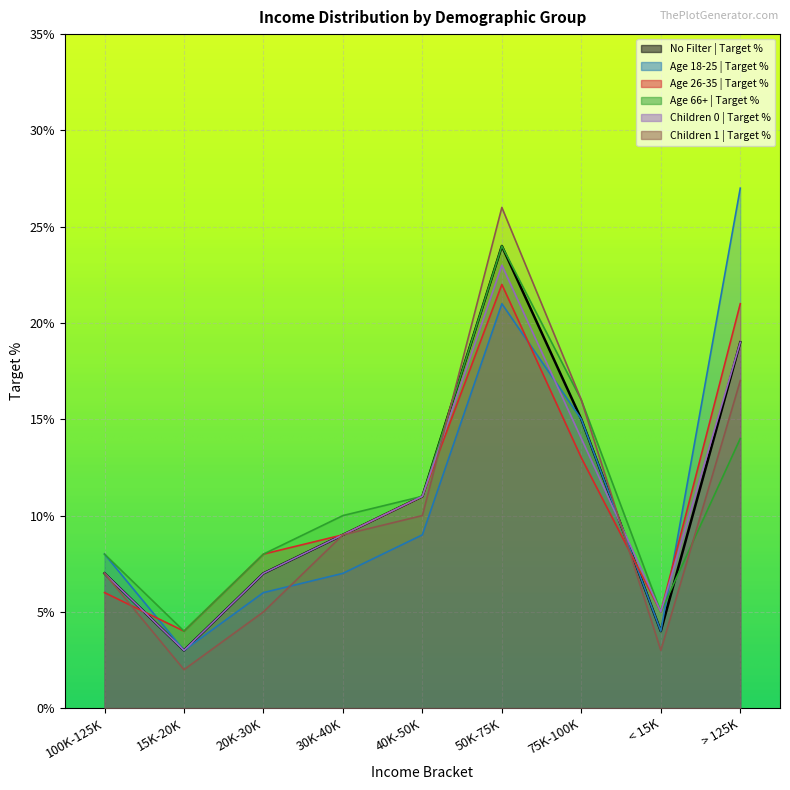

List the labels in order of No Filter | Target % value, smallest first.

15K-20K, < 15K, 100K-125K, 20K-30K, 30K-40K, 40K-50K, 75K-100K, > 125K, 50K-75K